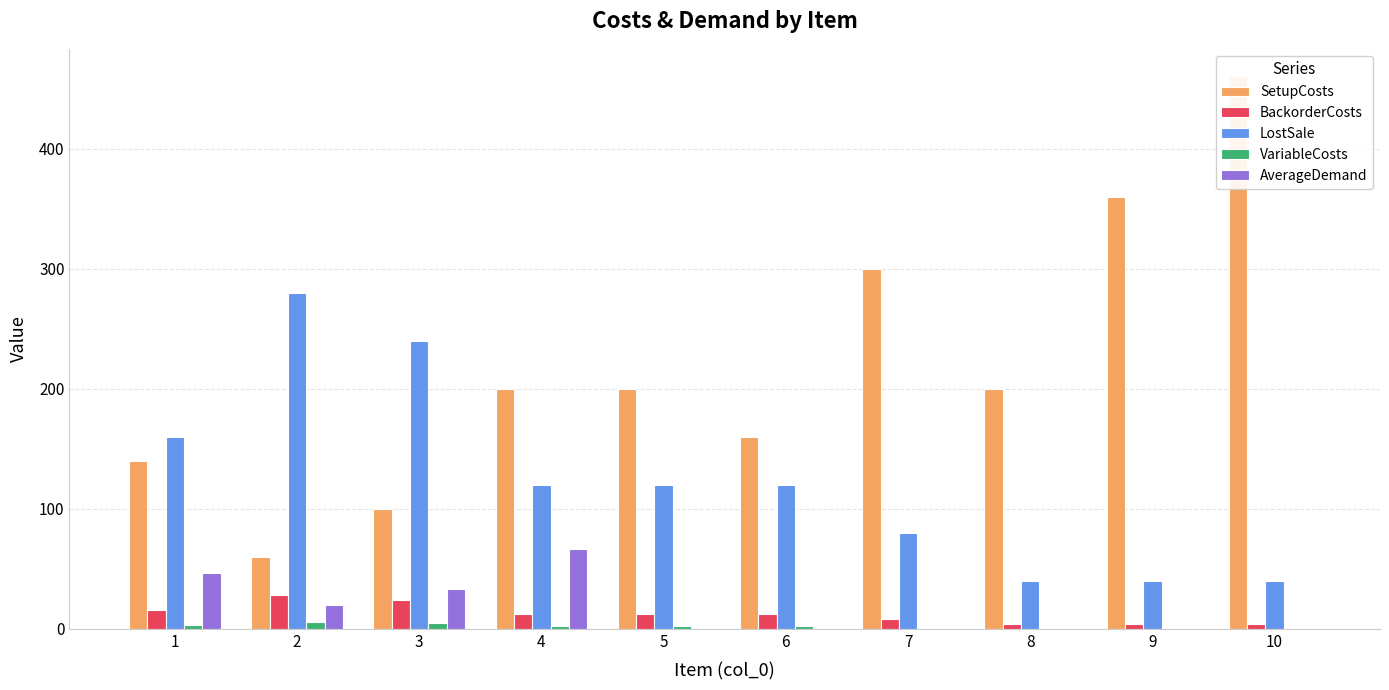

The value of LostSale at 7 is 23.7. True or false?

False